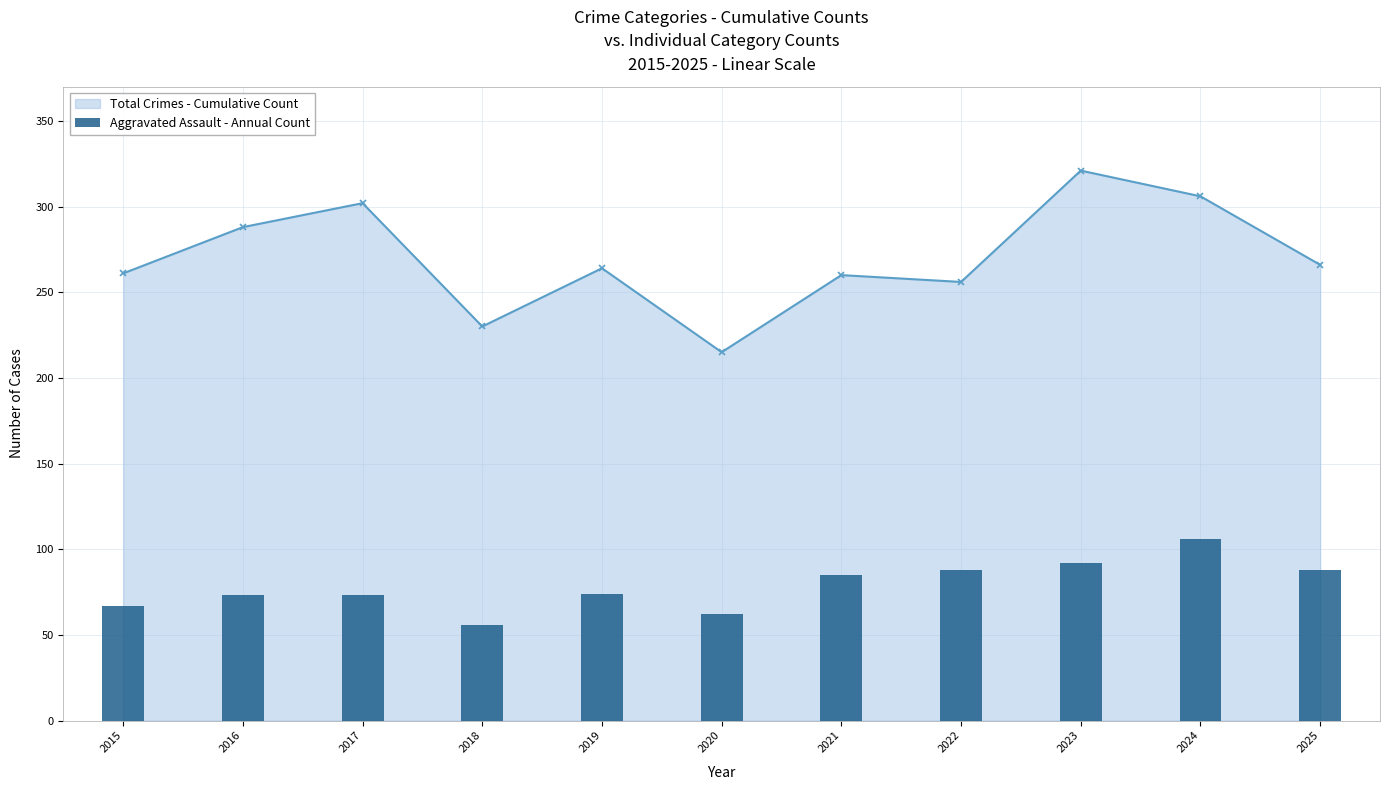

What is the difference between the second highest and minimum values?

36